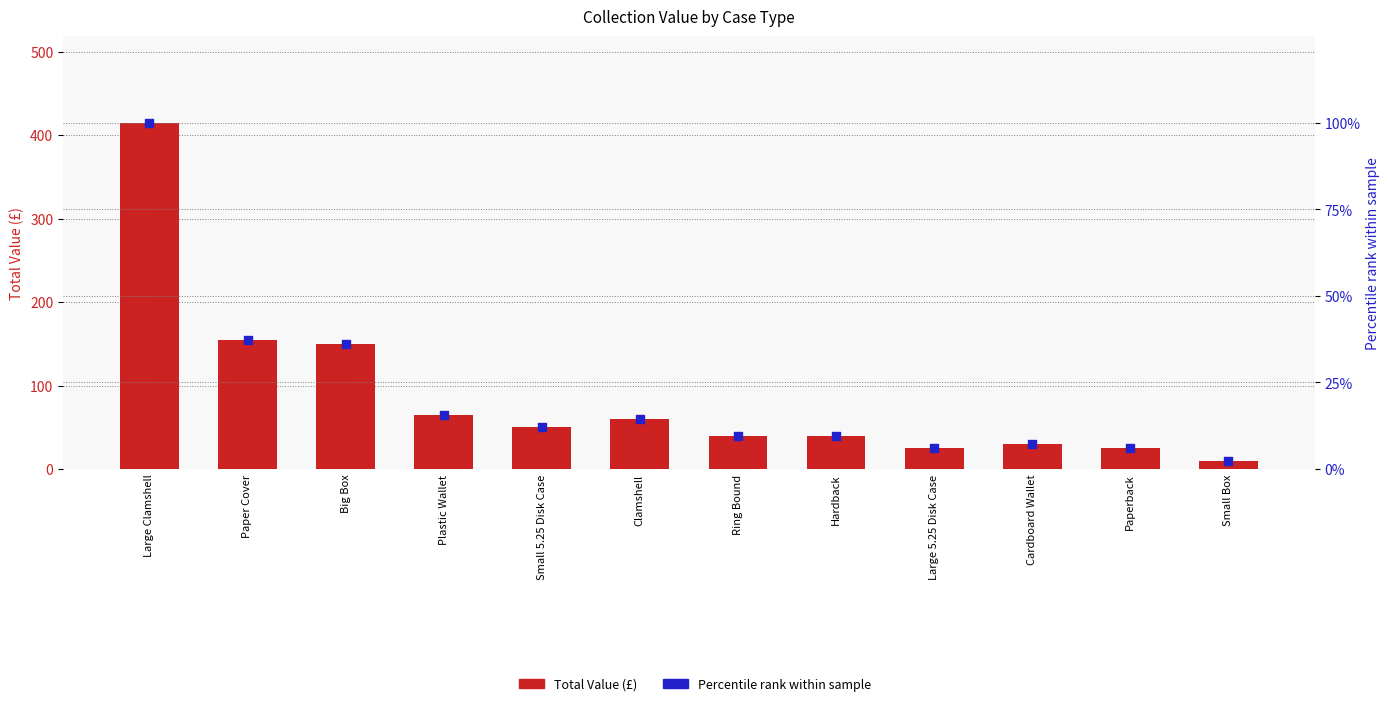

Which series reaches the maximum Y coordinate?

Total Value (£)